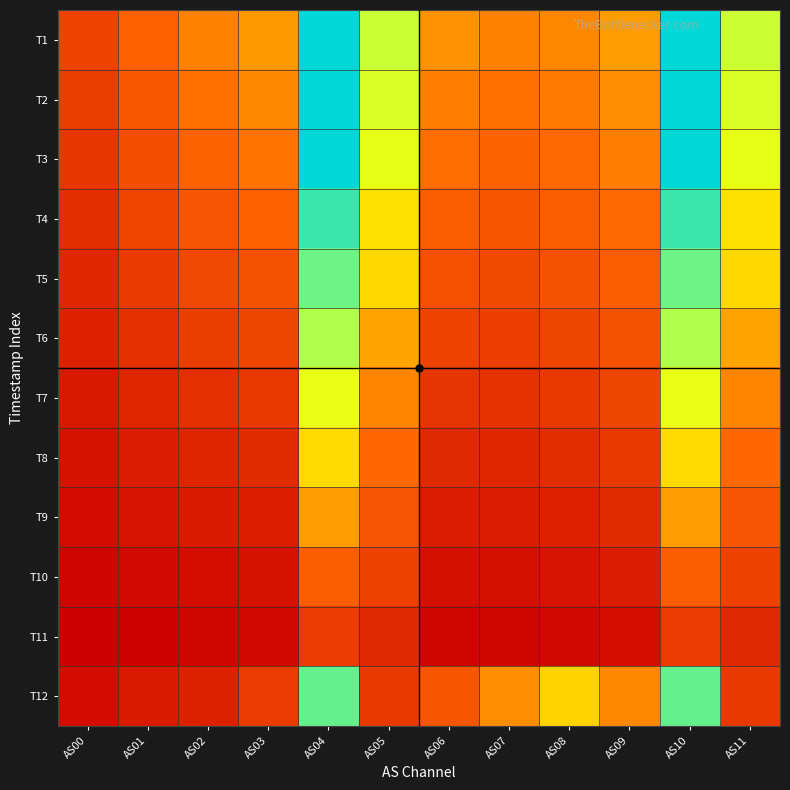

What is the total value across all series at AS04?

545161